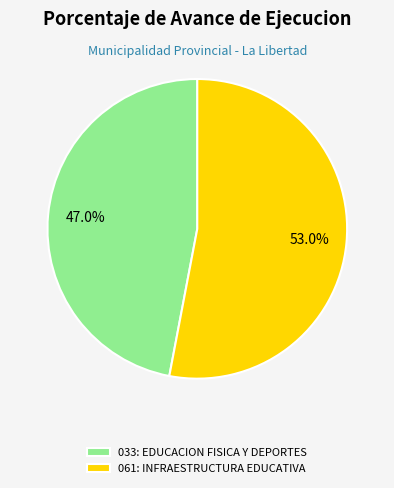

Which has a higher value, 033: EDUCACION FISICA Y DEPORTES or 061: INFRAESTRUCTURA EDUCATIVA?

061: INFRAESTRUCTURA EDUCATIVA